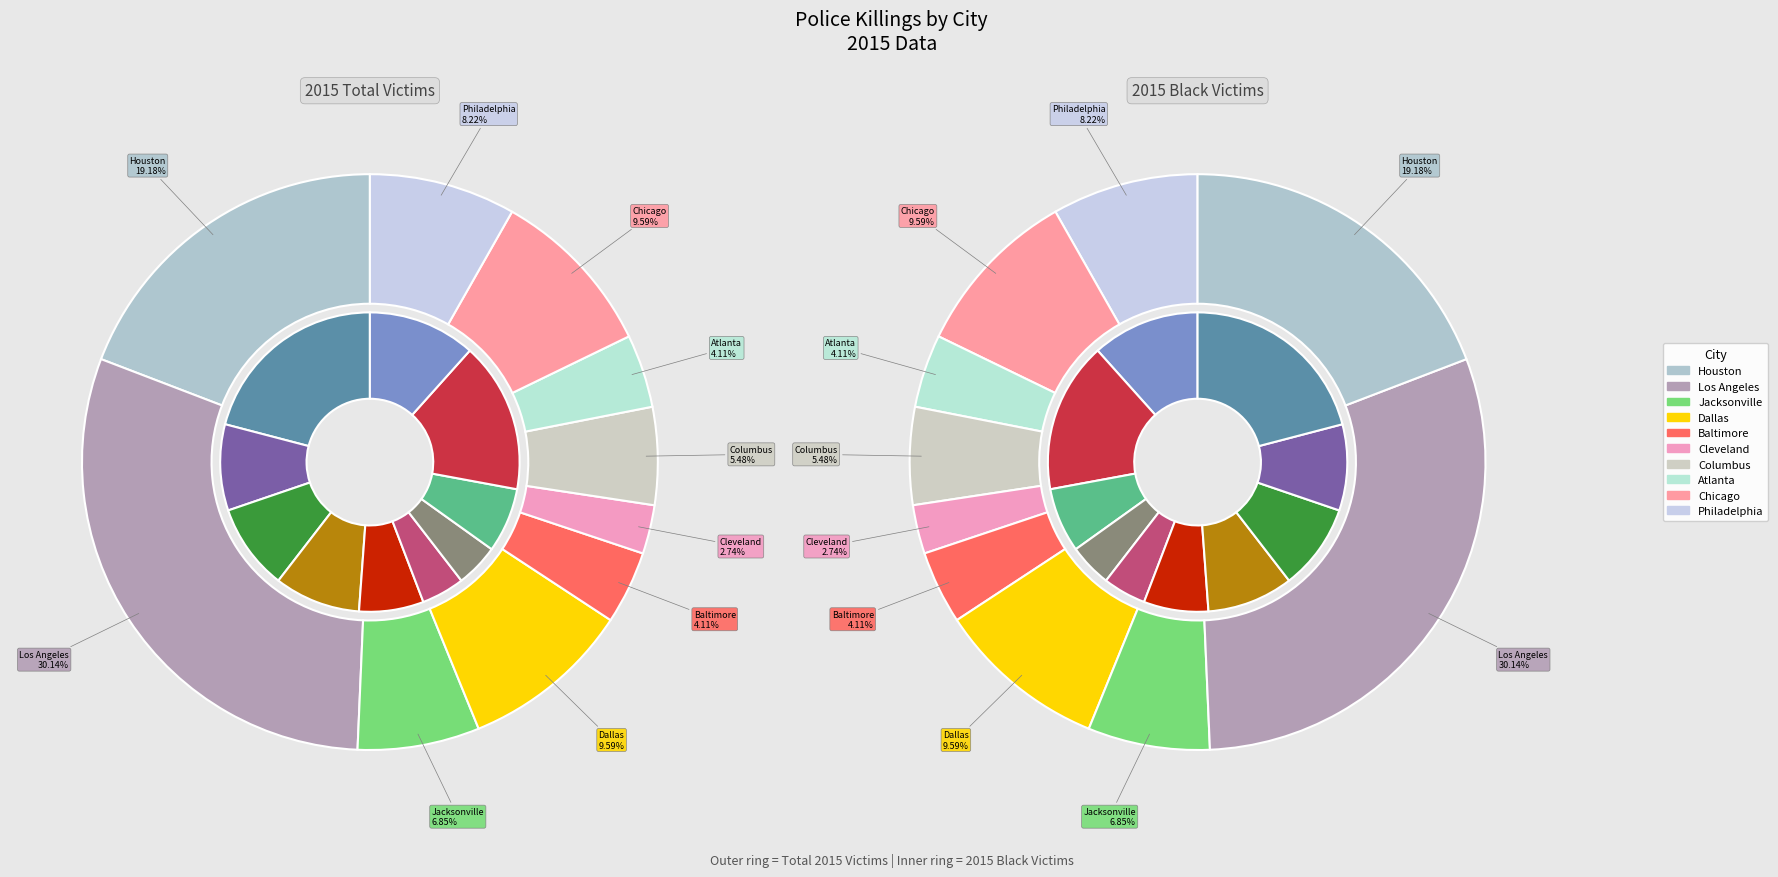

Count the number of slices in the pie.

10